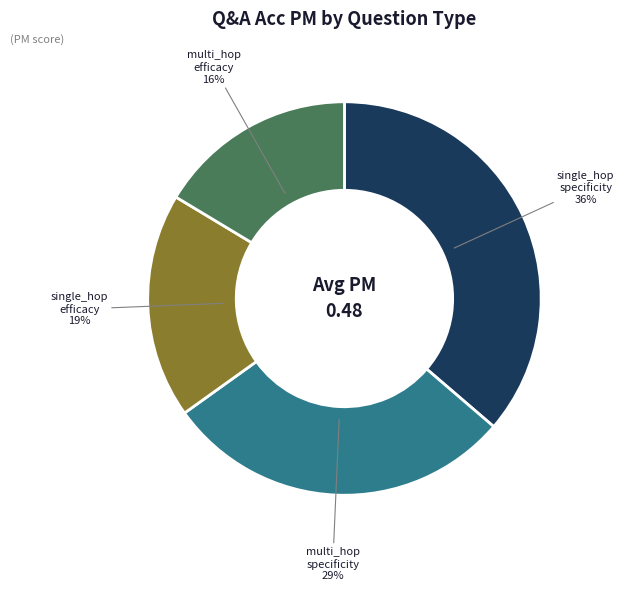

Does any single category account for the majority?

No